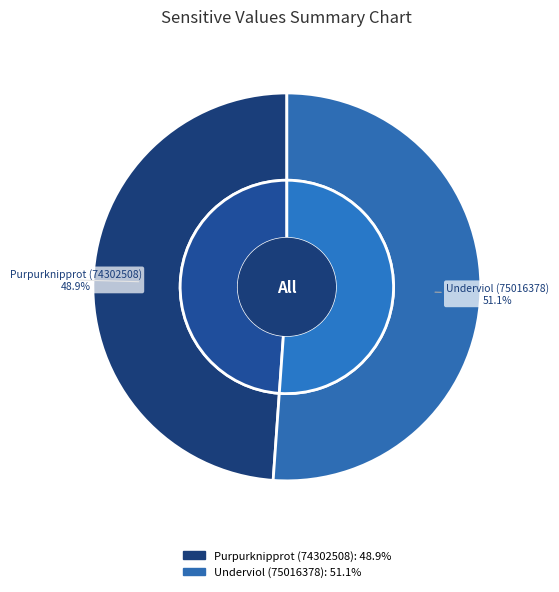

To the nearest percent, what percentage of the pie is Underviol (75016378)?

51%